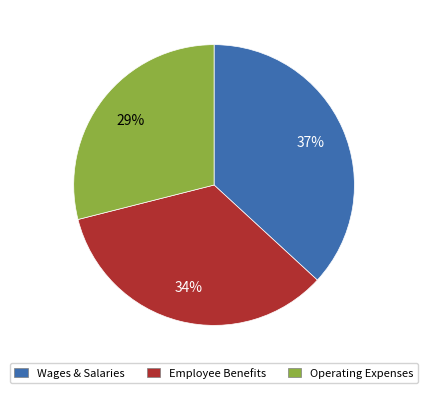

To the nearest percent, what is the difference between the largest and smallest slice percentages?

8%